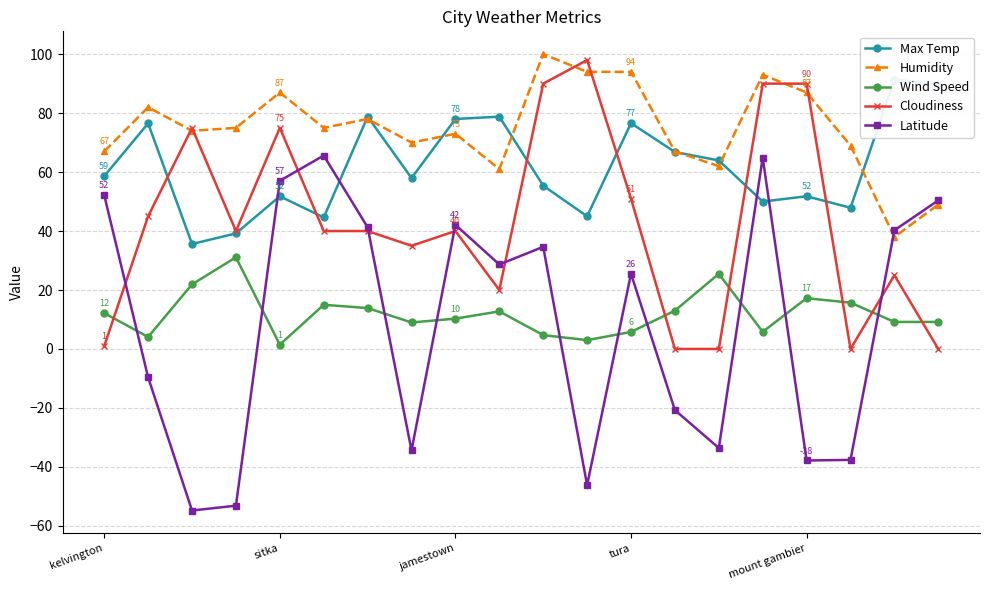

How many interior local valleys does the Wind Speed series have?

5